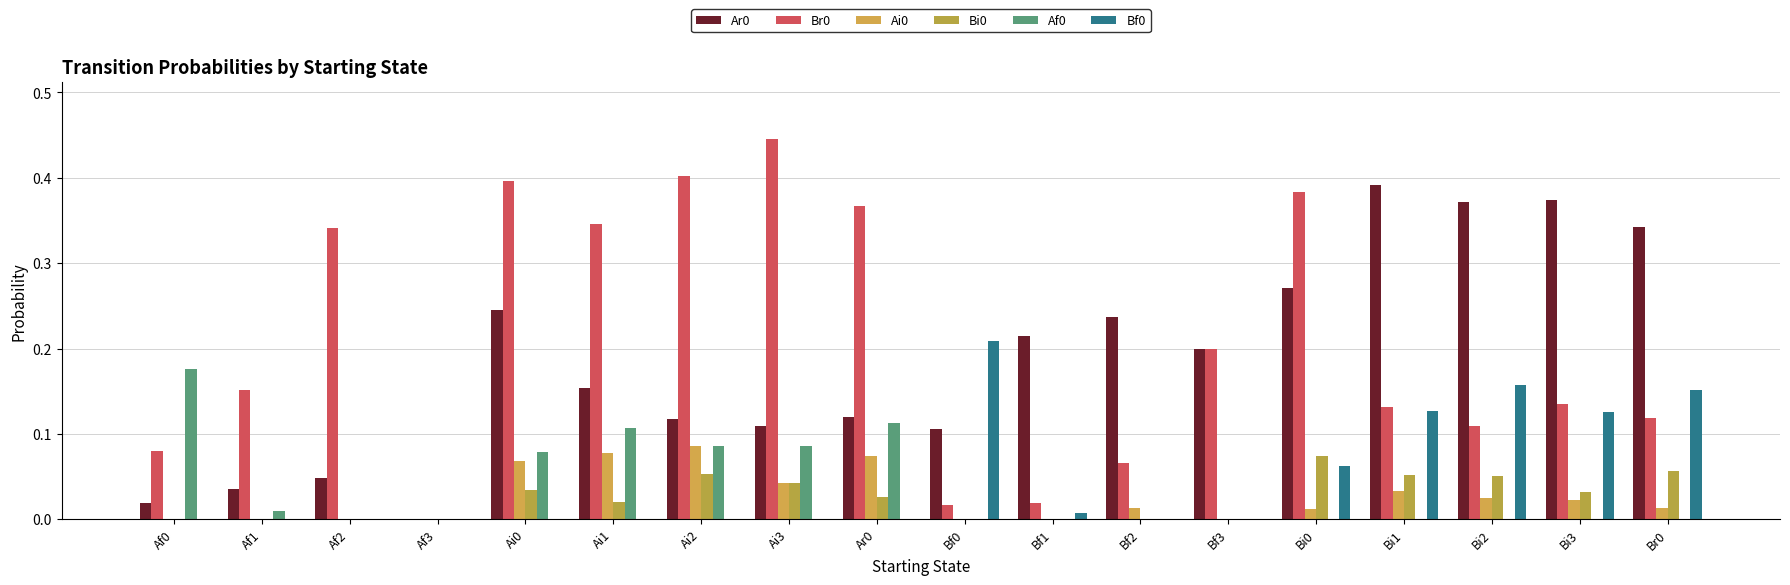

What is the highest value of the Ai0 series?

0.1